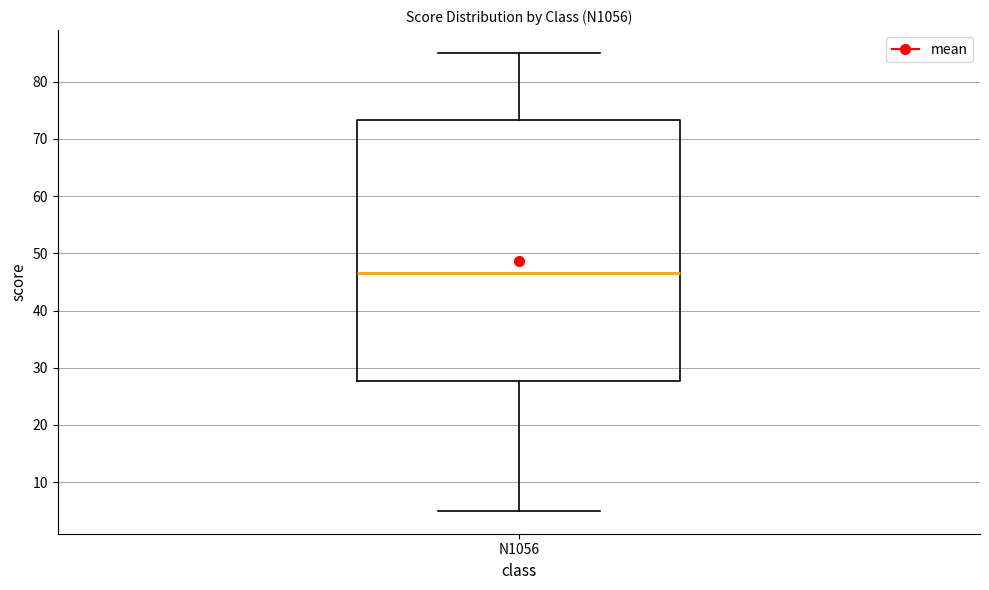

Where is the upper edge of the box for N1056 on the y-axis? The values are not printed on the chart, so give them approximately, as read against the axis.

73